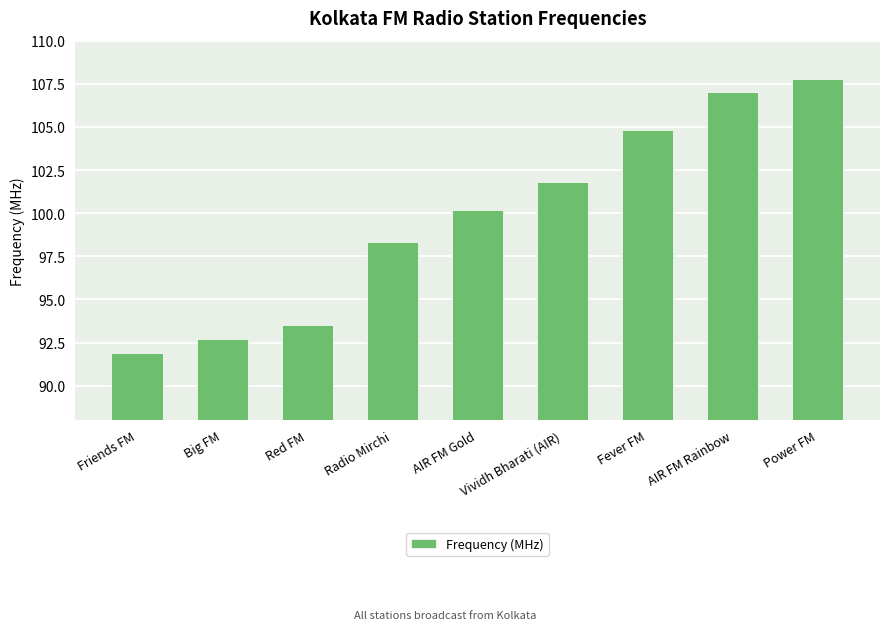

What is the sum of the values at Friends FM and AIR FM Rainbow?

198.9